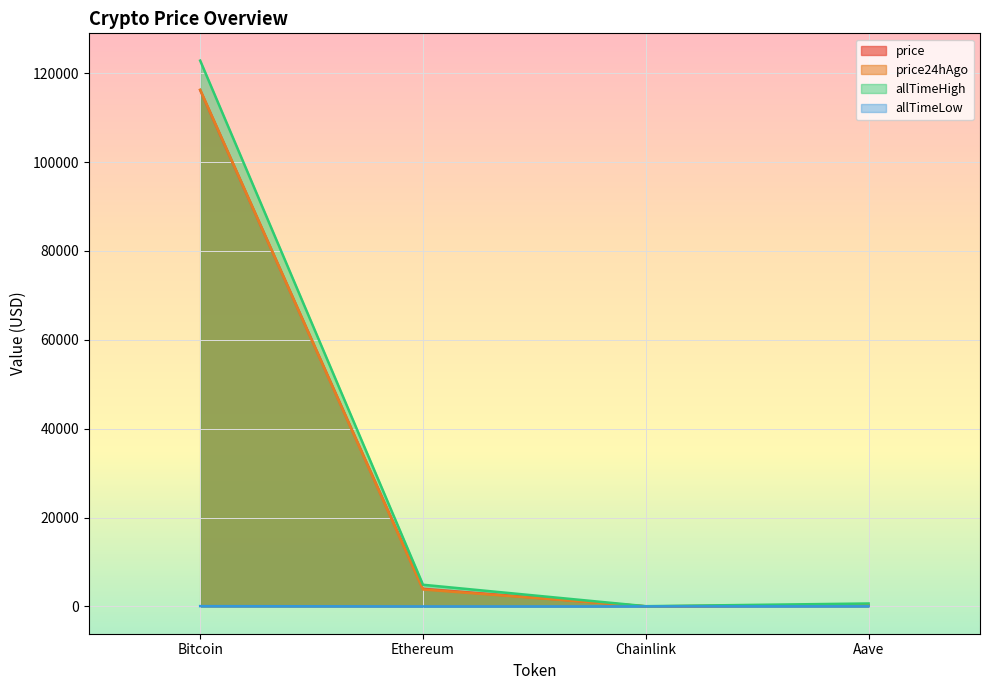

Which series has the largest range (max minus min)?

allTimeHigh